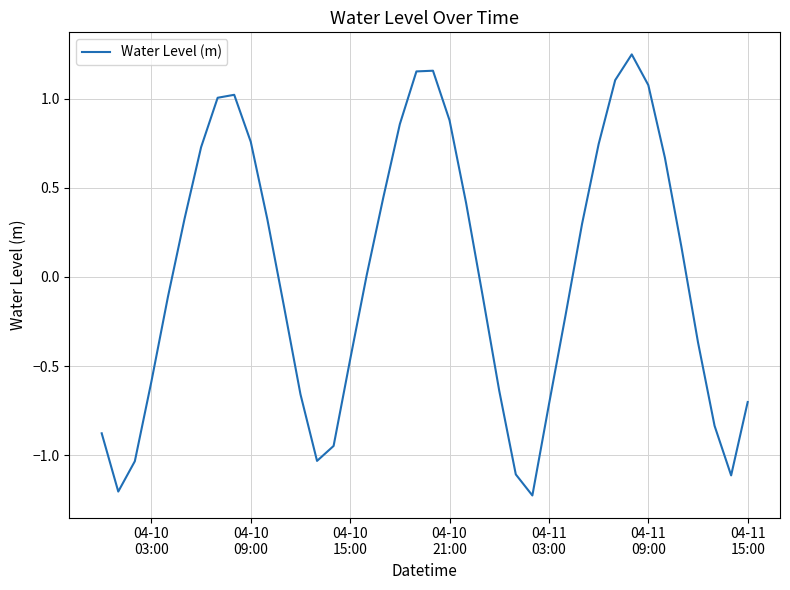

How many lines are shown in the chart?

1